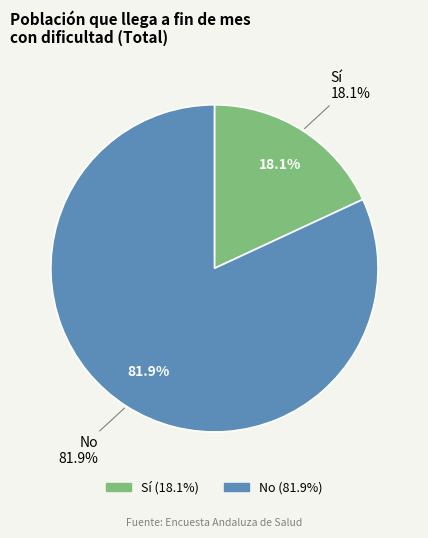

Rank the categories by value from highest to lowest.

No, Sí